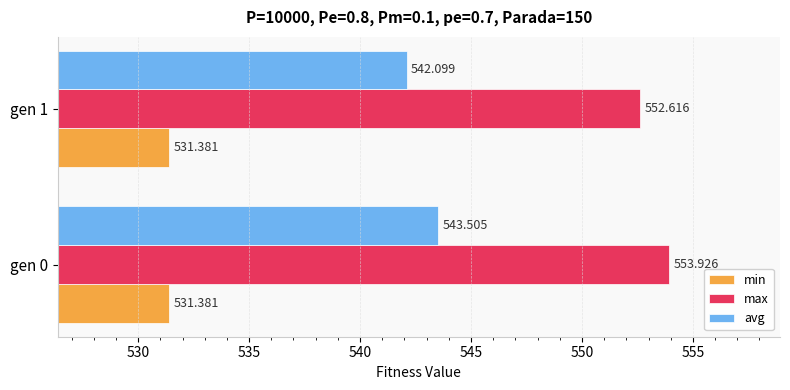

Is the value of avg at gen 1 greater than the value of max at gen 0?

No